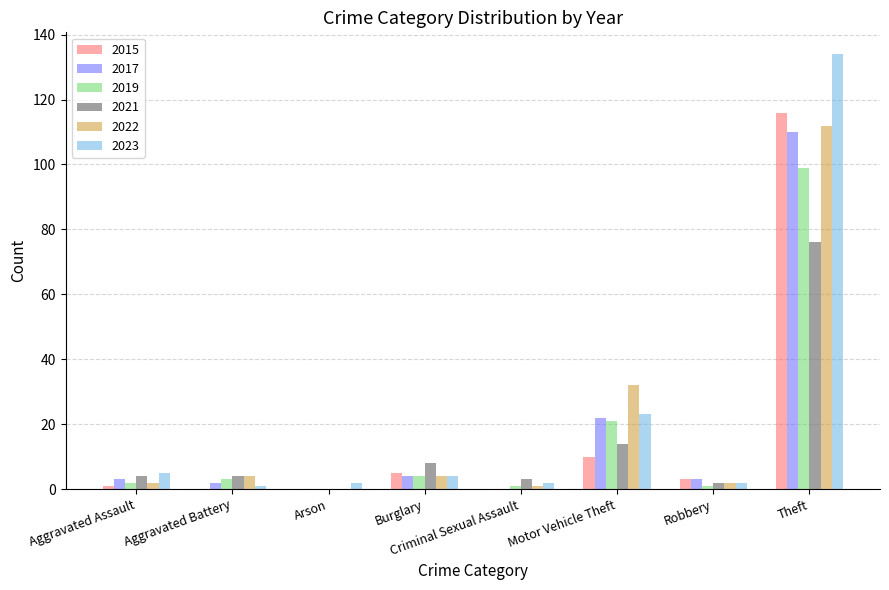

The value of 2015 at Criminal Sexual Assault is 43. True or false?

False